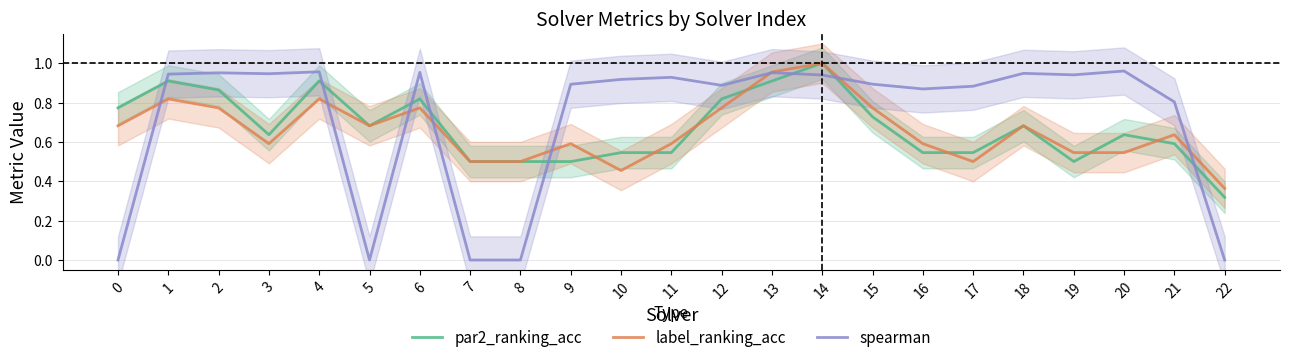

At how many categories does at least one series exceed 0?

23